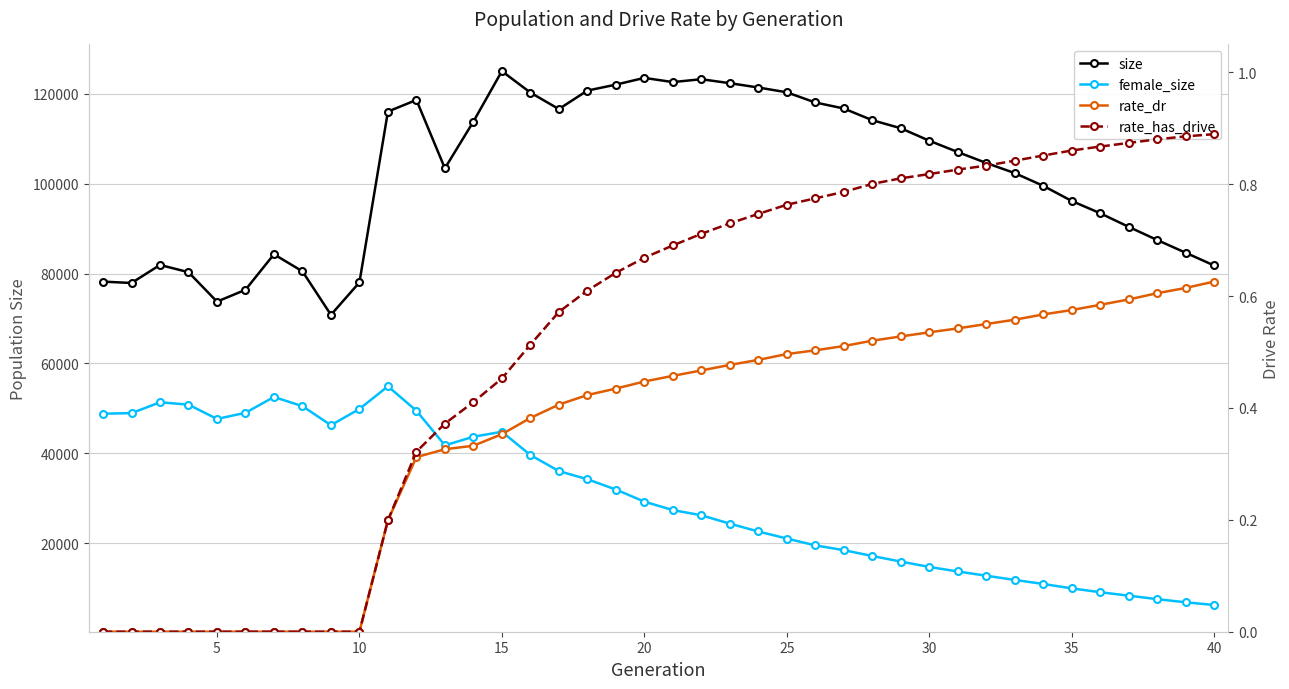

True or false: rate_dr and rate_has_drive cross at least once.

False